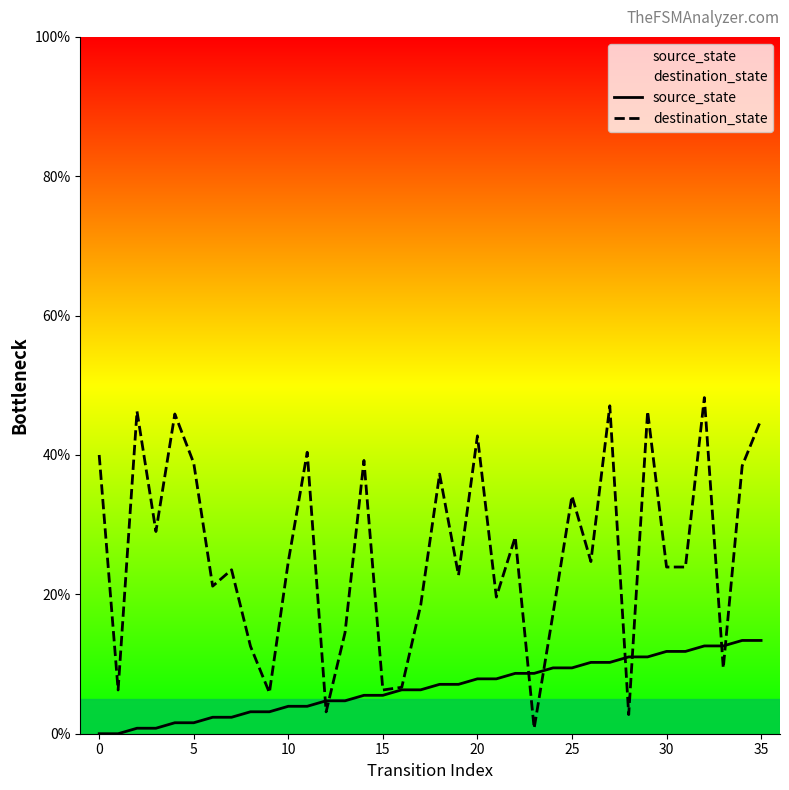

Which series has the largest total across all categories?

destination_state